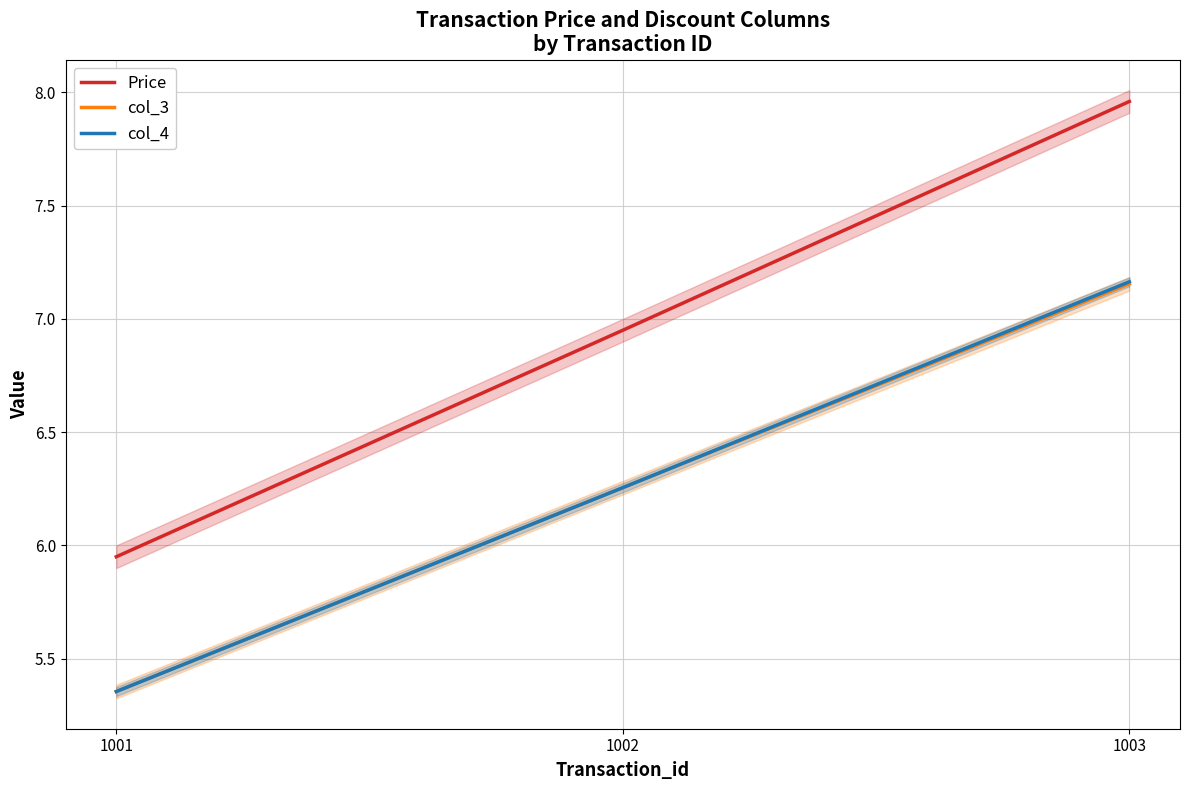

At which category is the sum across all series the highest?

1003